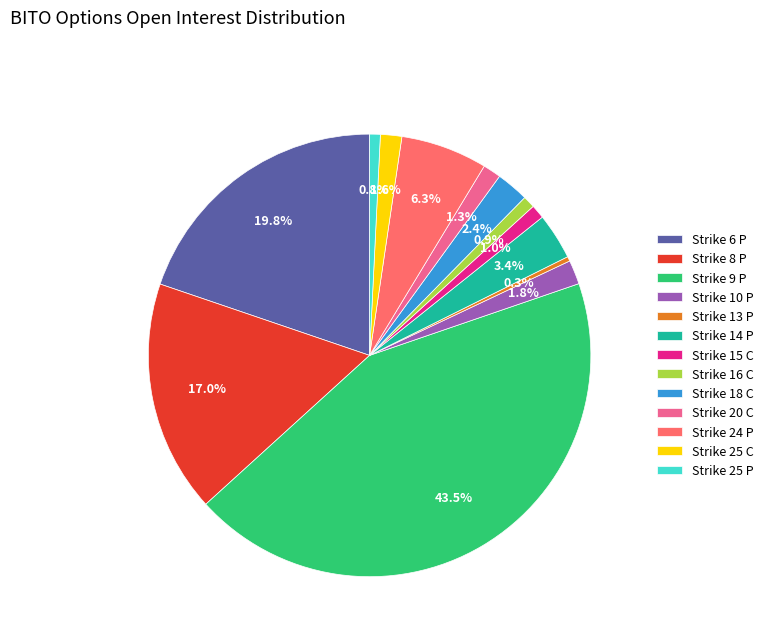

Does any single category account for the majority?

No